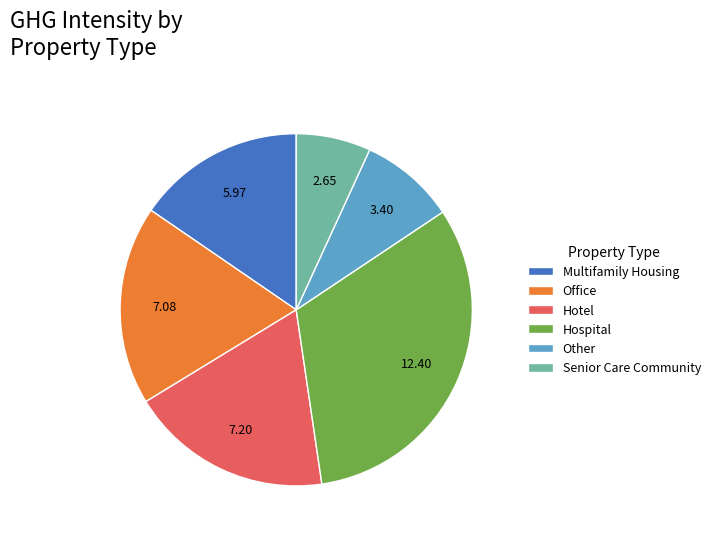

Which has a higher value, Other or Multifamily Housing?

Multifamily Housing